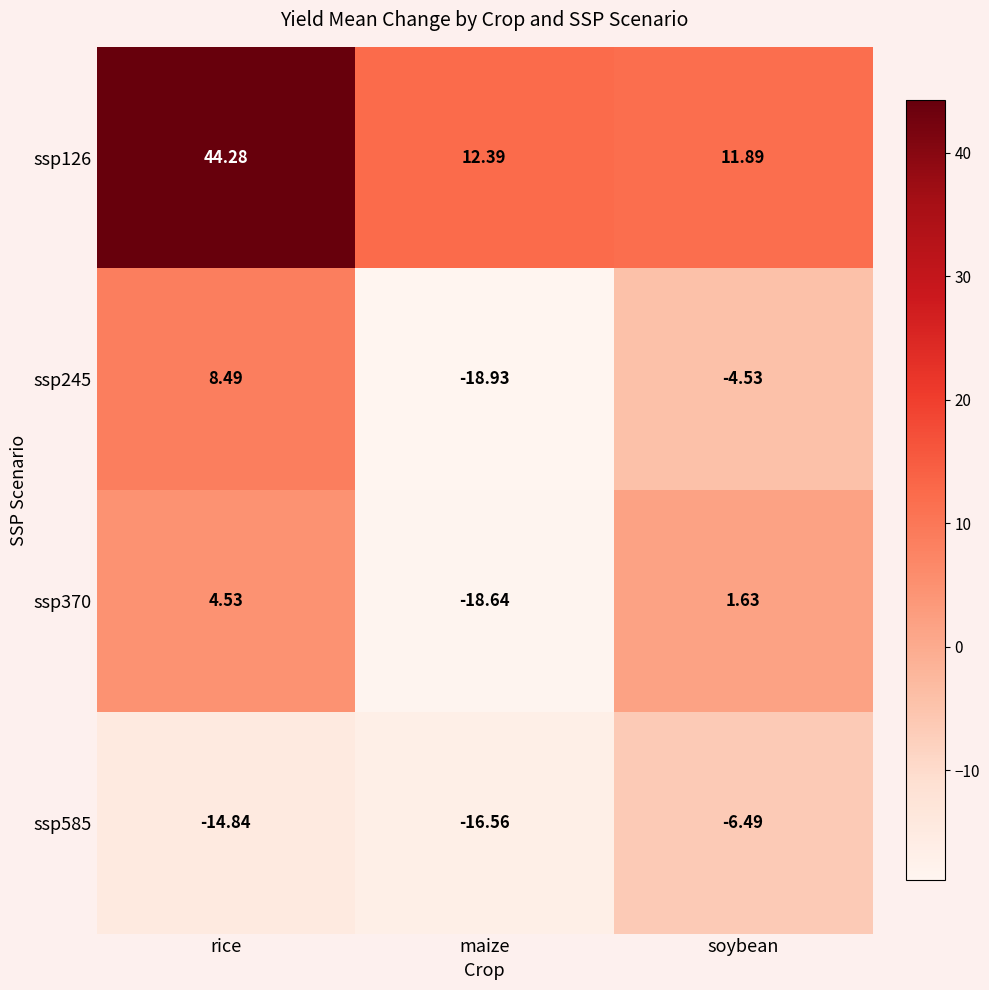

Is the value of ssp585 at maize greater than the value of ssp370 at soybean?

No